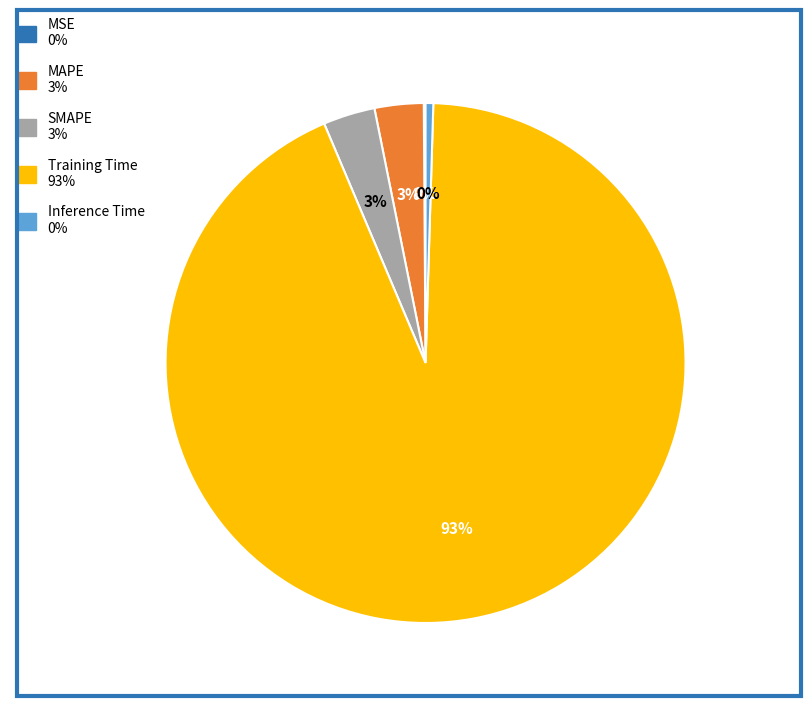

True or false: Training Time accounts for 99% of the total.

False